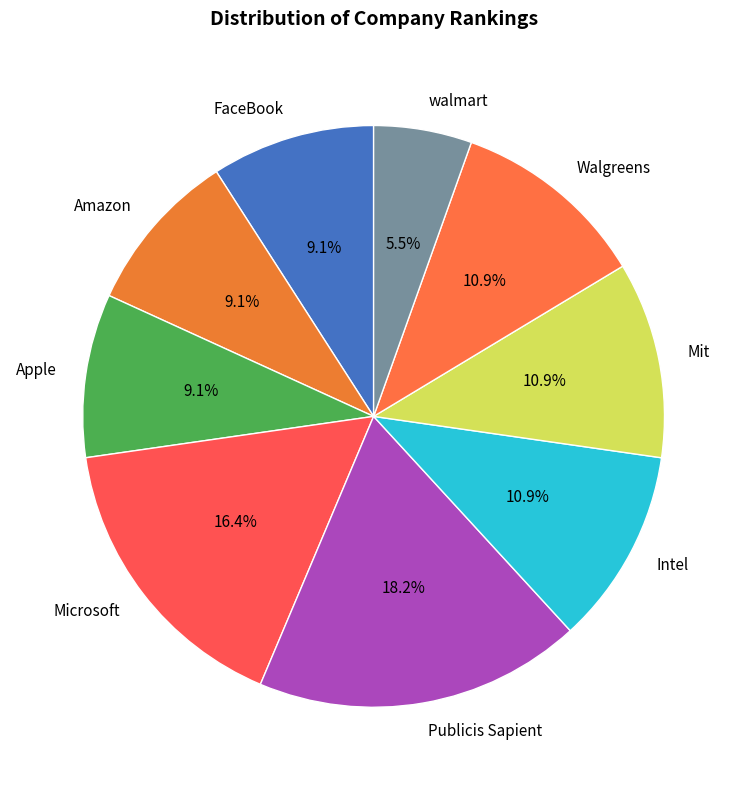

Approximately how many times larger is the value at Mit compared to Microsoft?

0.7